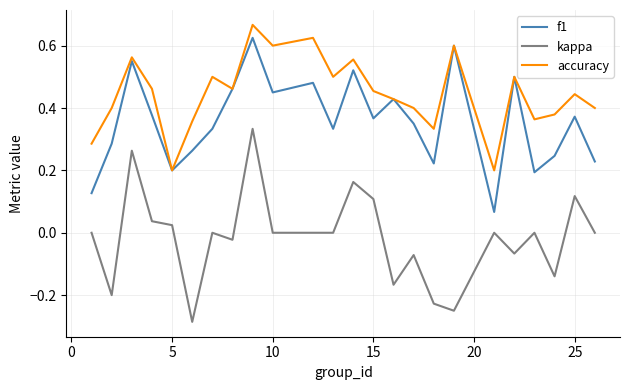

Which series has the largest total across all categories?

accuracy